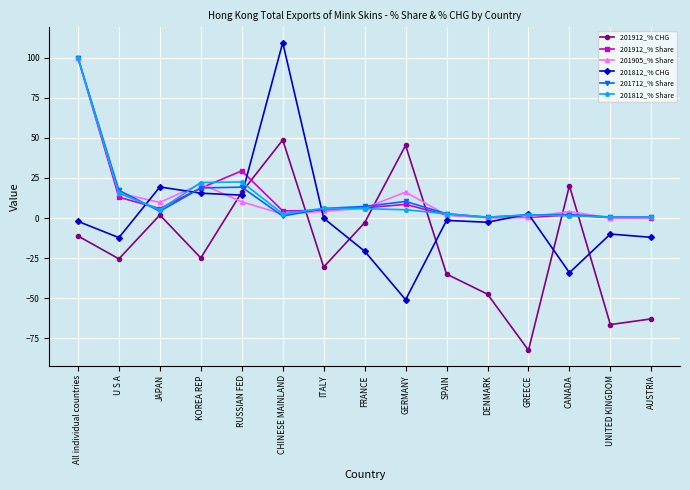

Does the chart have visible grid lines?

Yes